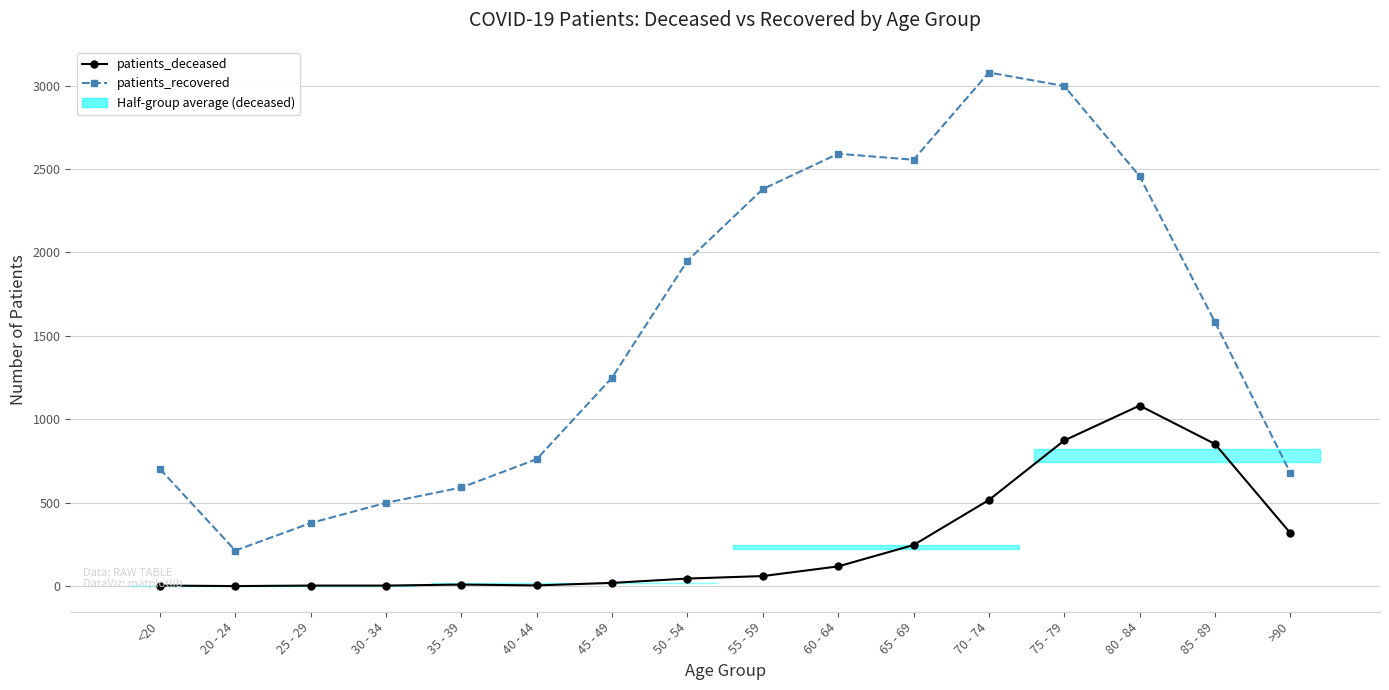

Which series has the widest spread of values?

patients_recovered